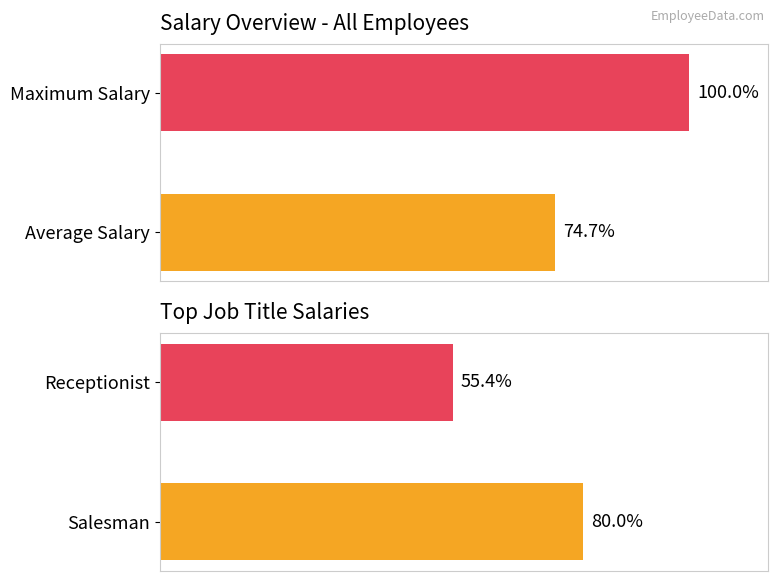

What is the maximum value for Salary?

100.0